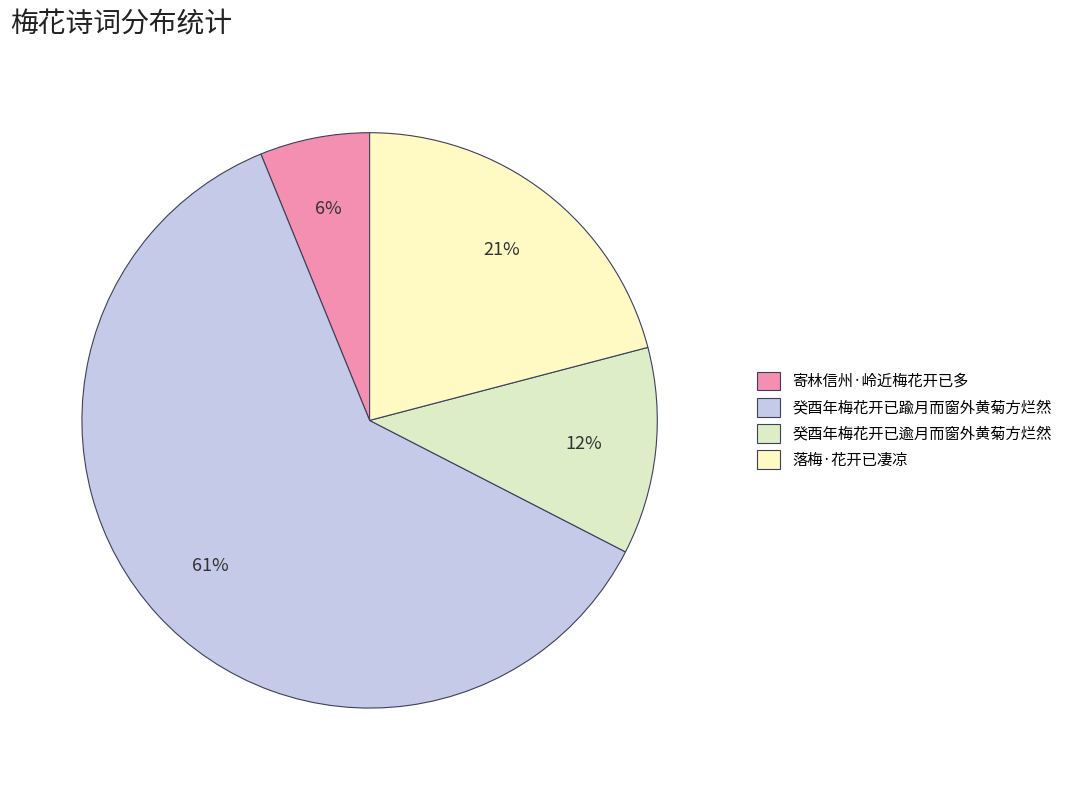

Rank the categories by value from highest to lowest.

癸酉年梅花开已踰月而窗外黄菊方烂然, 落梅·花开已凄凉, 癸酉年梅花开已逾月而窗外黄菊方烂然, 寄林信州·岭近梅花开已多